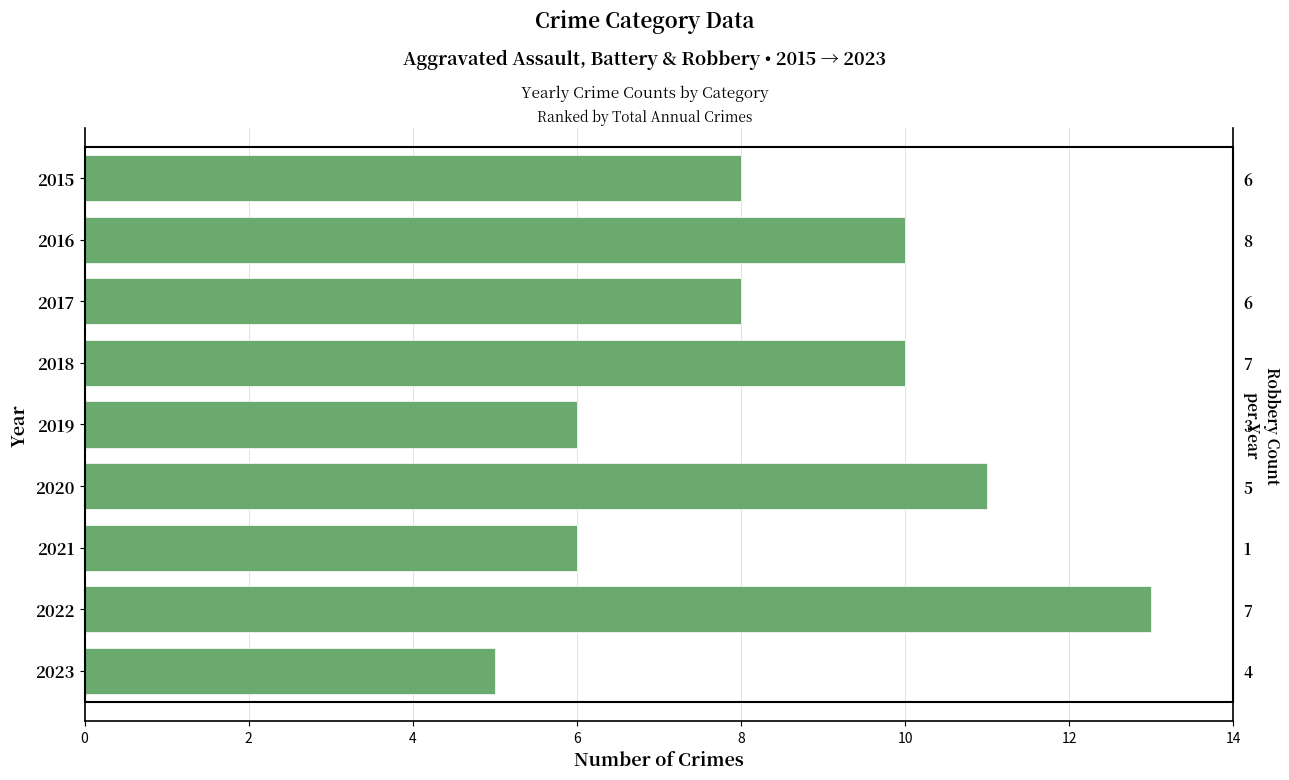

How many distinct data groups are displayed?

1